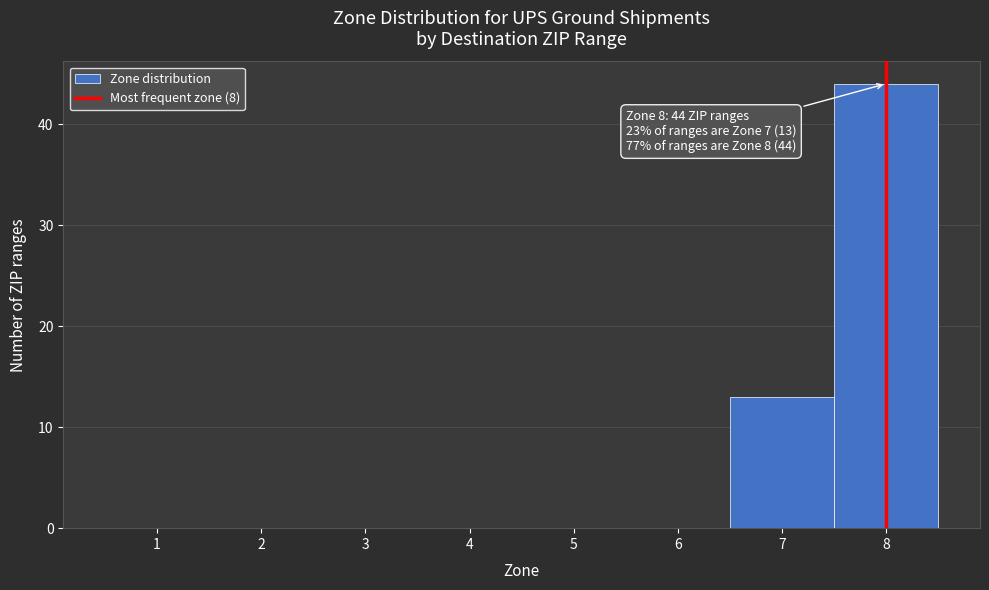

Over which range of the x-axis is the bar tallest?

7.5 to 8.5